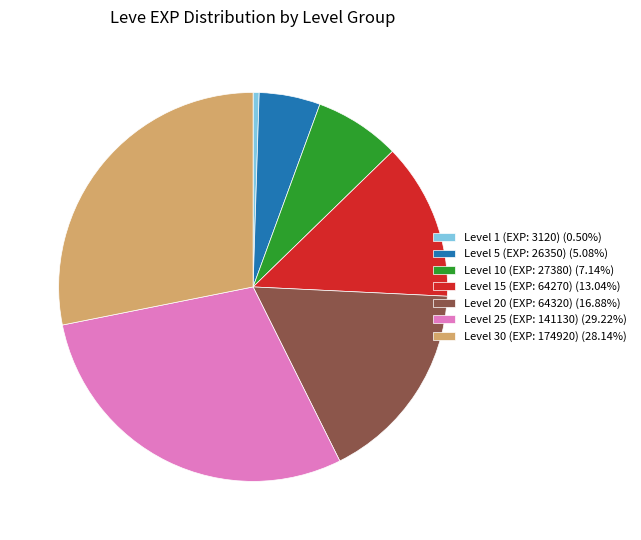

What is the ratio of the value at Level 25 (EXP: 141130) (29.22%) to the value at Level 10 (EXP: 27380) (7.14%)?

4.1